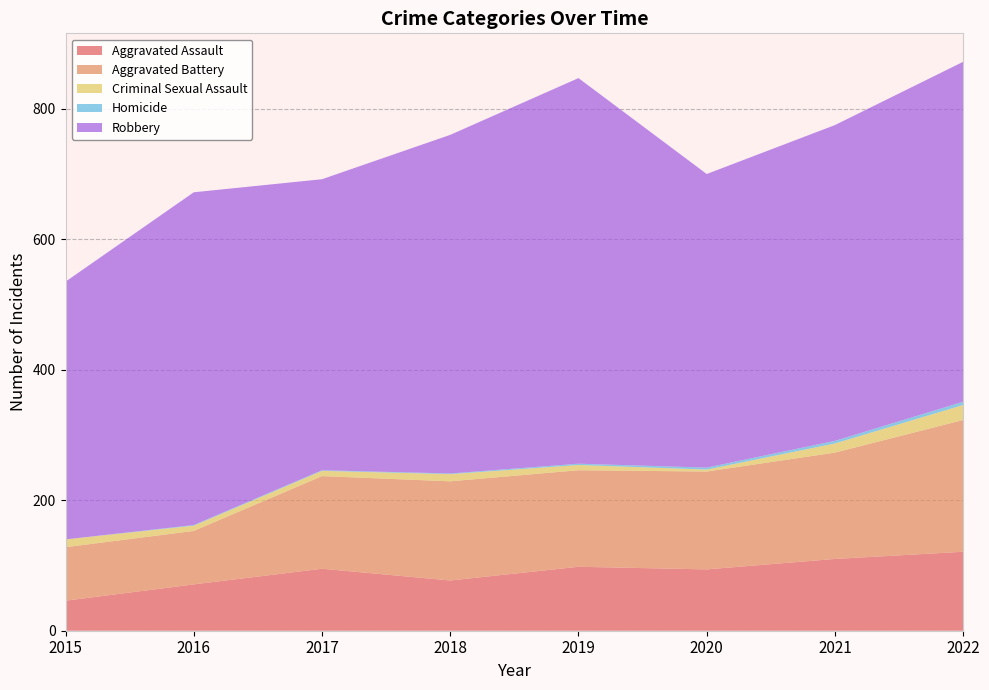

Reading left to right, what are all the values shown in this chart?

Aggravated Assault: 46	71	95	77	98	94	110	121
Aggravated Battery: 82	82	142	152	148	150	163	202
Criminal Sexual Assault: 12	8	8	11	8	3	14	23
Homicide: 0	1	1	1	2	3	4	5
Robbery: 395	510	446	519	591	450	484	521